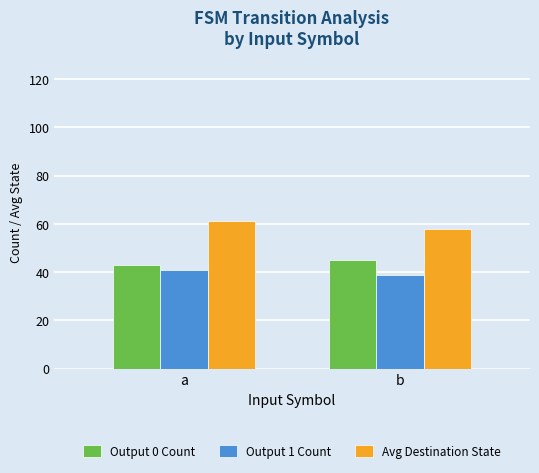

Is it true that Output 1 Count equals 24 at a?

False